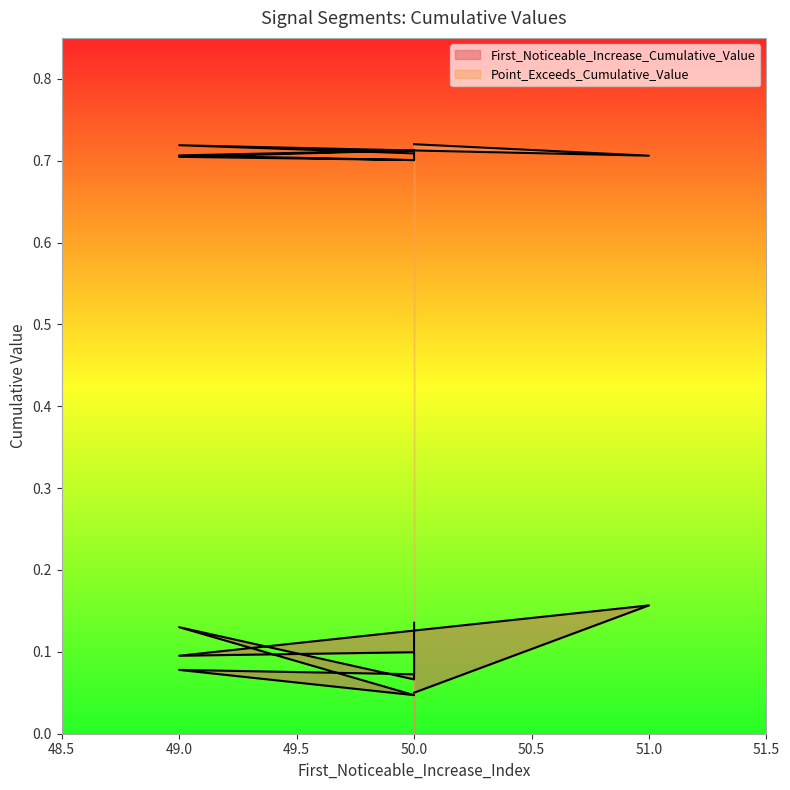

What is the label of the 4th point from the right?

50